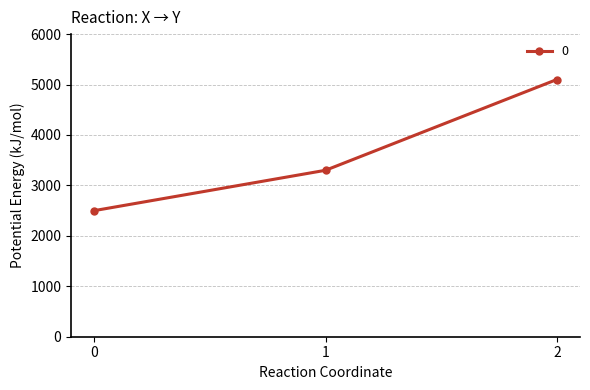

Rank the categories by value from lowest to highest.

0, 1, 2